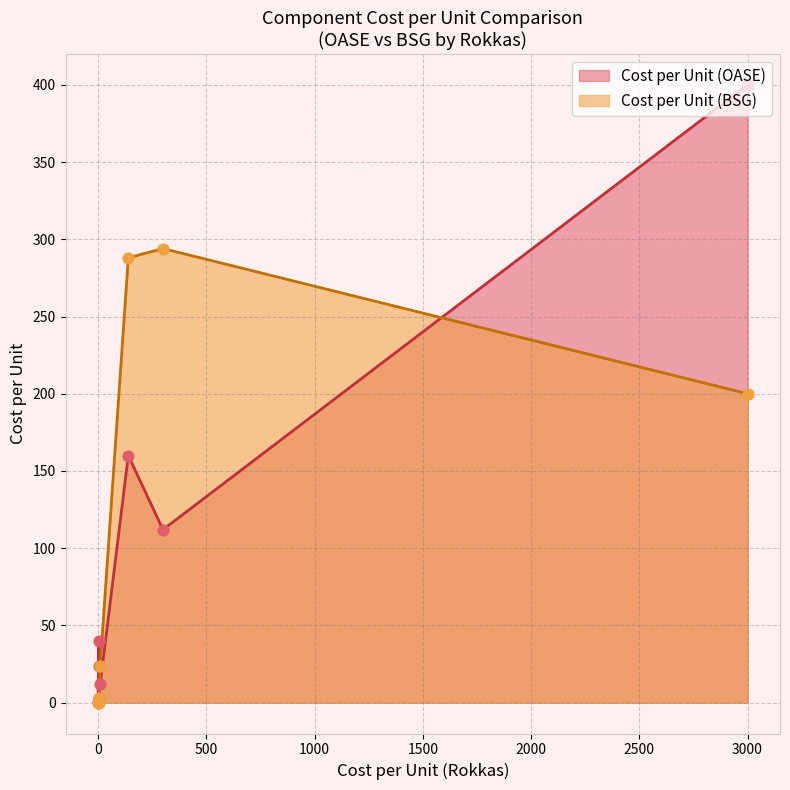

What are all the series names shown in the legend?

Cost per Unit (OASE), Cost per Unit (BSG)